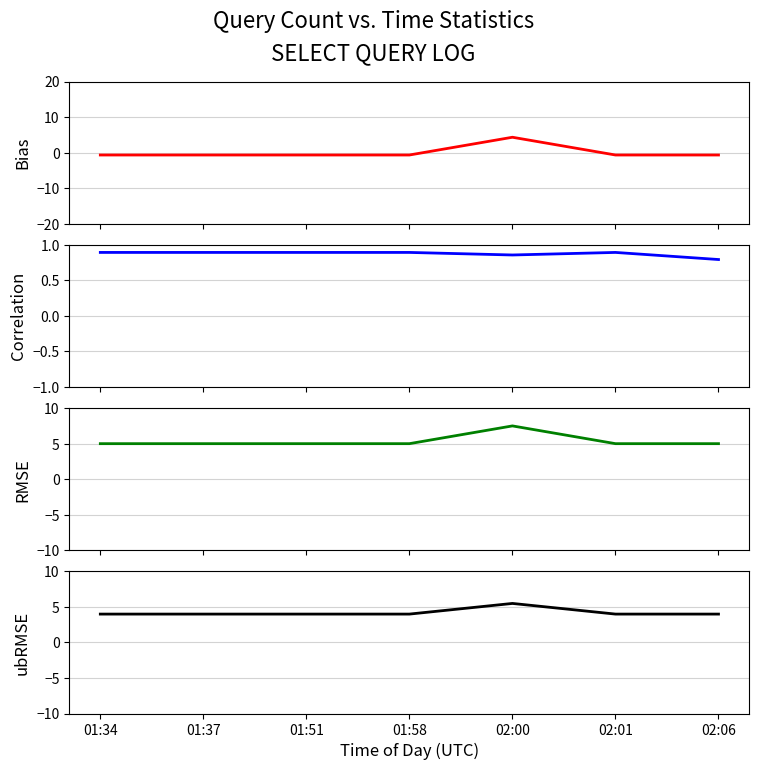

Is it true that RMSE equals 9.0 at 01:37?

False